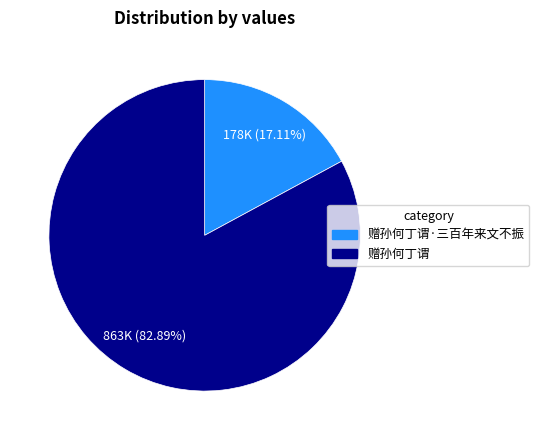

How much of the chart is everything except 赠孙何丁谓·三百年来文不振?

82.9%